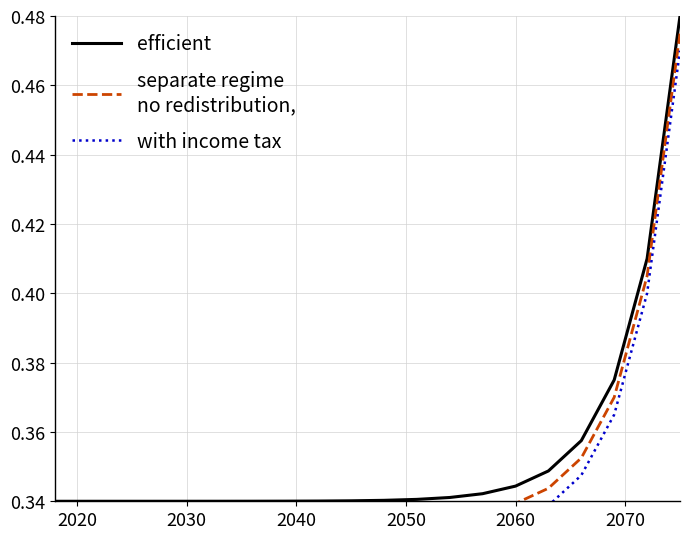

Does the chart have visible grid lines?

Yes